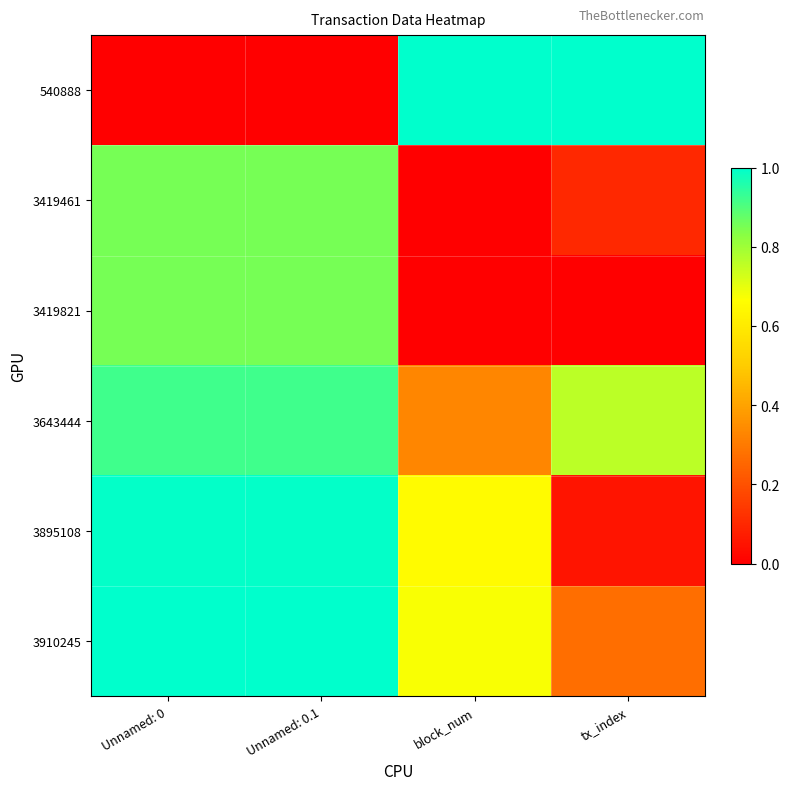

Which series has the largest total across all categories?

3910245